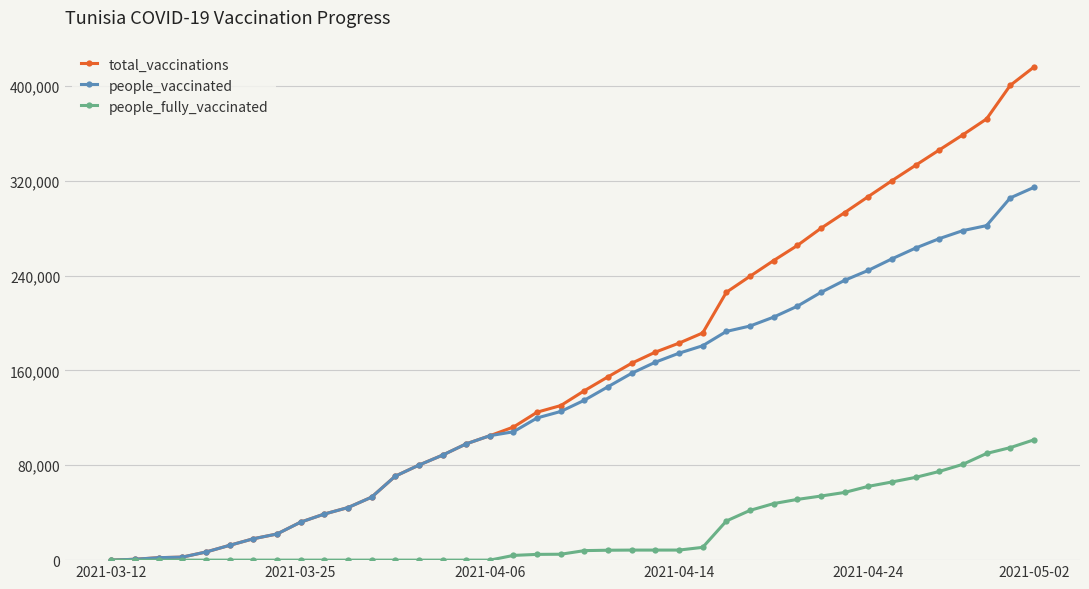

What is the maximum value shown in the chart?

415801